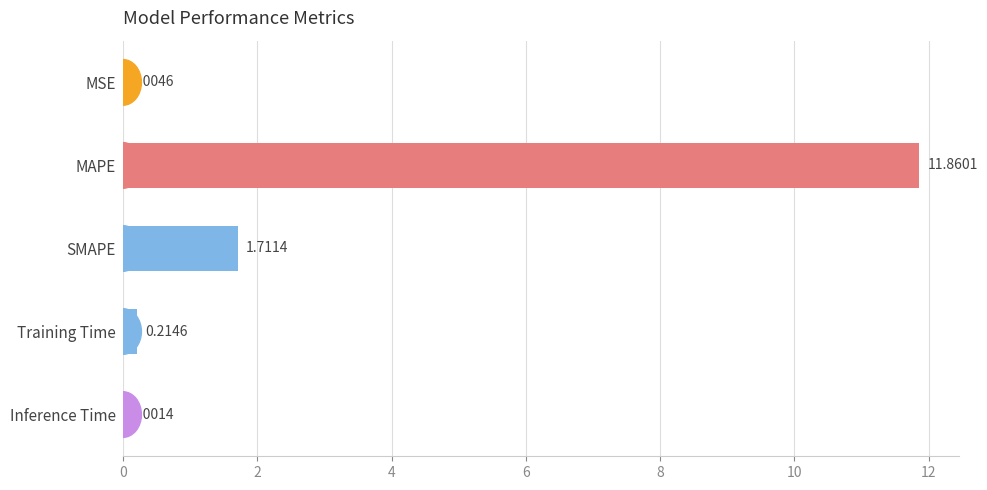

Which category has the highest value across all series?

MAPE